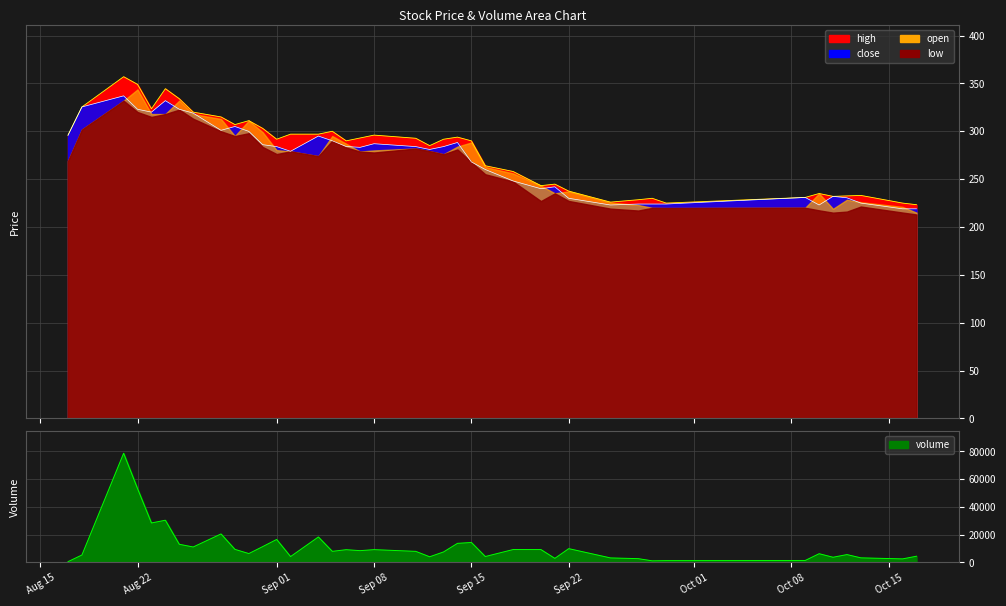

The value of close at 37 is 363.9. True or false?

False